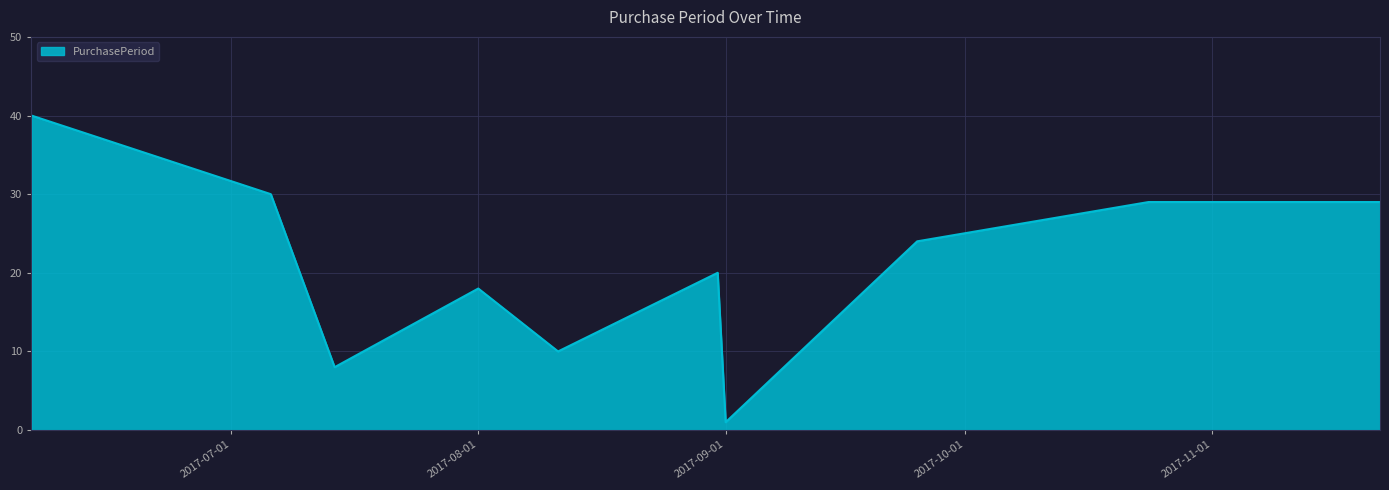

Does the chart display data point markers on the line(s)?

No